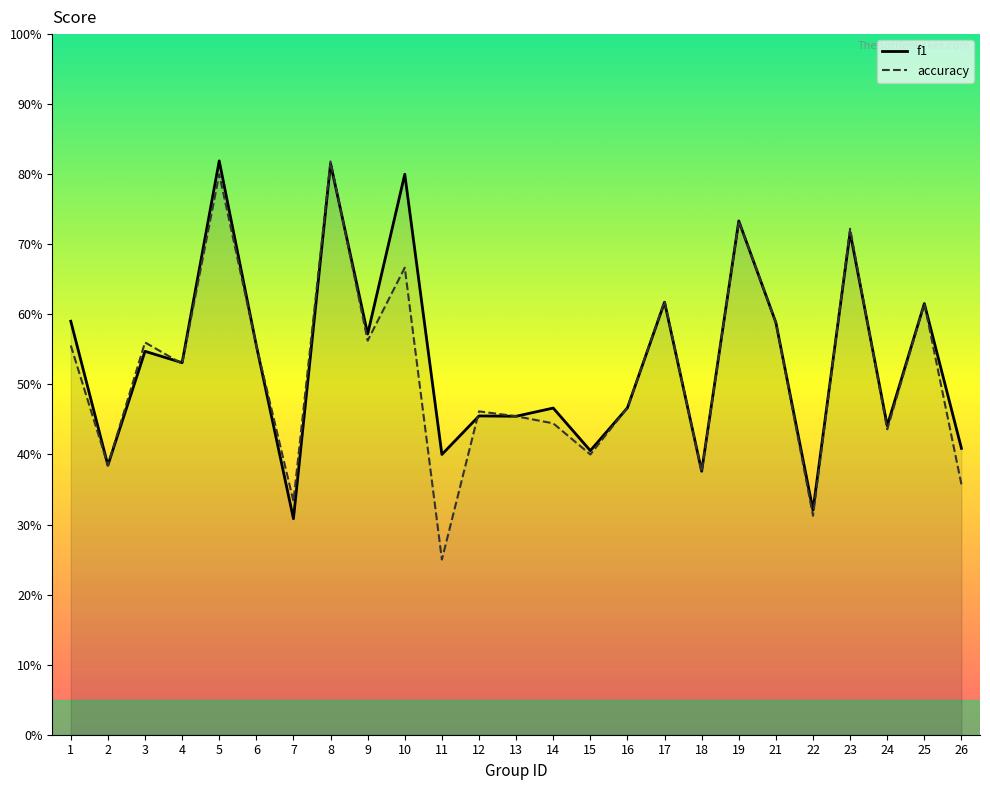

Reading left to right, what are all the values shown in this chart?

f1: 0.6	0.4	0.5	0.5	0.8	0.6	0.3	0.8	0.6	0.8	0.4	0.5	0.5	0.5	0.4	0.5	0.6	0.4	0.7	0.6	0.3	0.7	0.4	0.6	0.4
accuracy: 0.6	0.4	0.6	0.5	0.8	0.6	0.3	0.8	0.6	0.7	0.2	0.5	0.5	0.4	0.4	0.5	0.6	0.4	0.7	0.6	0.3	0.7	0.4	0.6	0.4